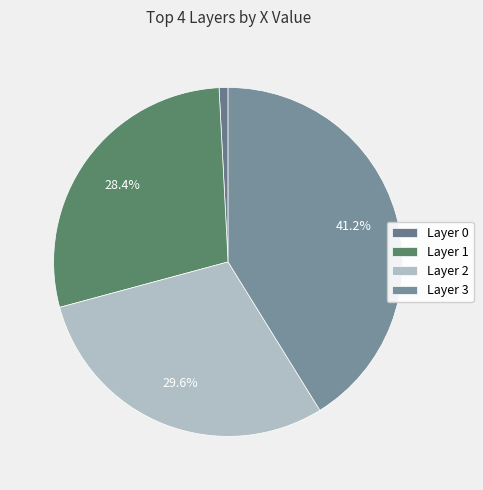

To the nearest percent, what is the difference between the largest and smallest slice percentages?

40%